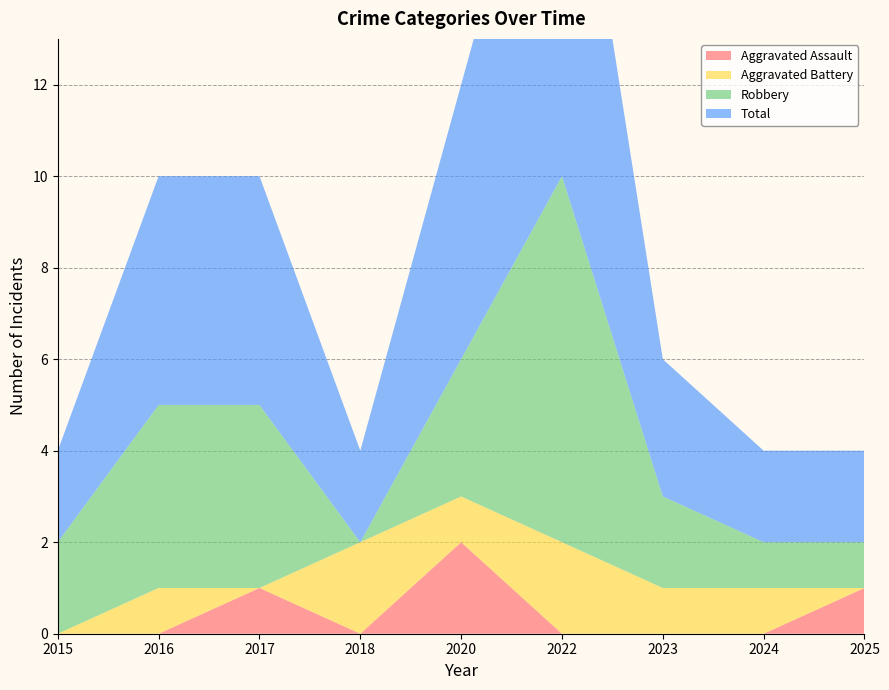

Reading left to right, what are all the values shown in this chart?

Aggravated Assault: 0	0	1	0	2	0	0	0	1
Aggravated Battery: 0	1	0	2	1	2	1	1	0
Robbery: 2	4	4	0	3	8	2	1	1
Total: 2	5	5	2	6	10	3	2	2